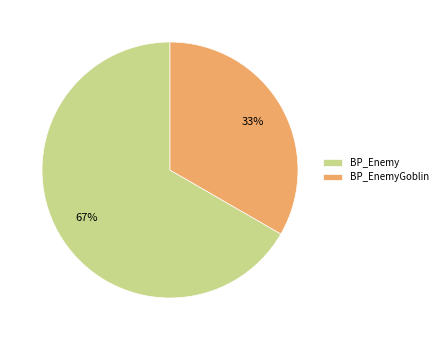

Count the number of slices in the pie.

2